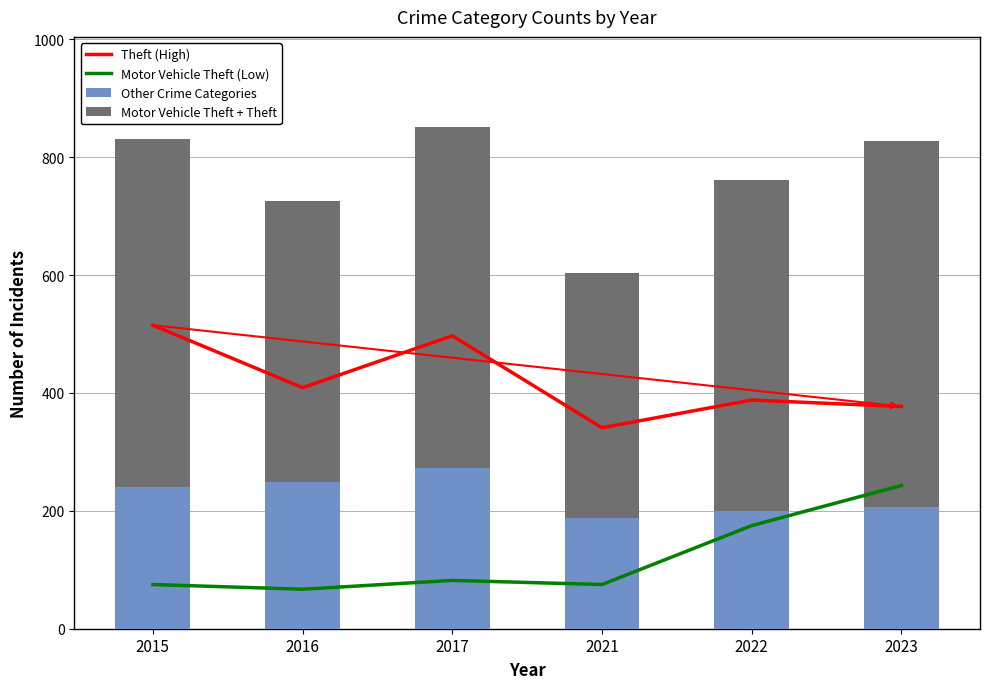

At which label does Theft (High) first exceed 409?

2015